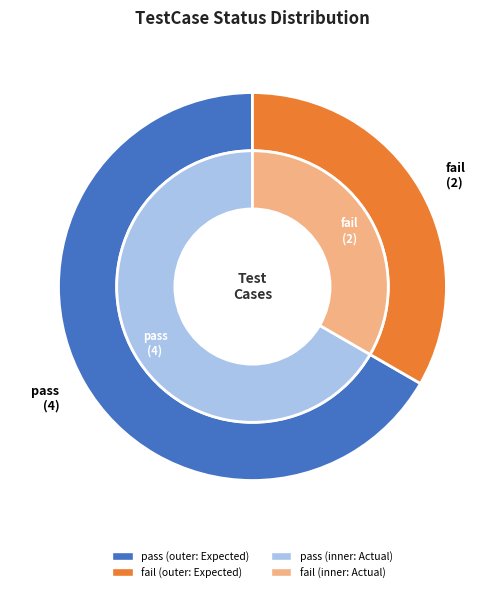

What percentage is the fail slice, to the nearest percent?

33%